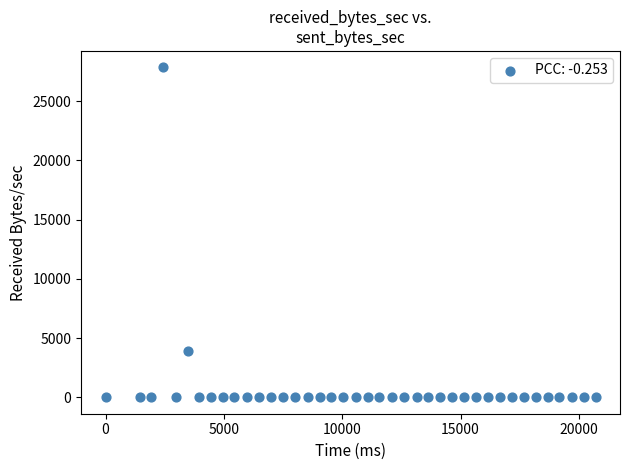

What Y value in the scatter plot is closest to 13929?

3947